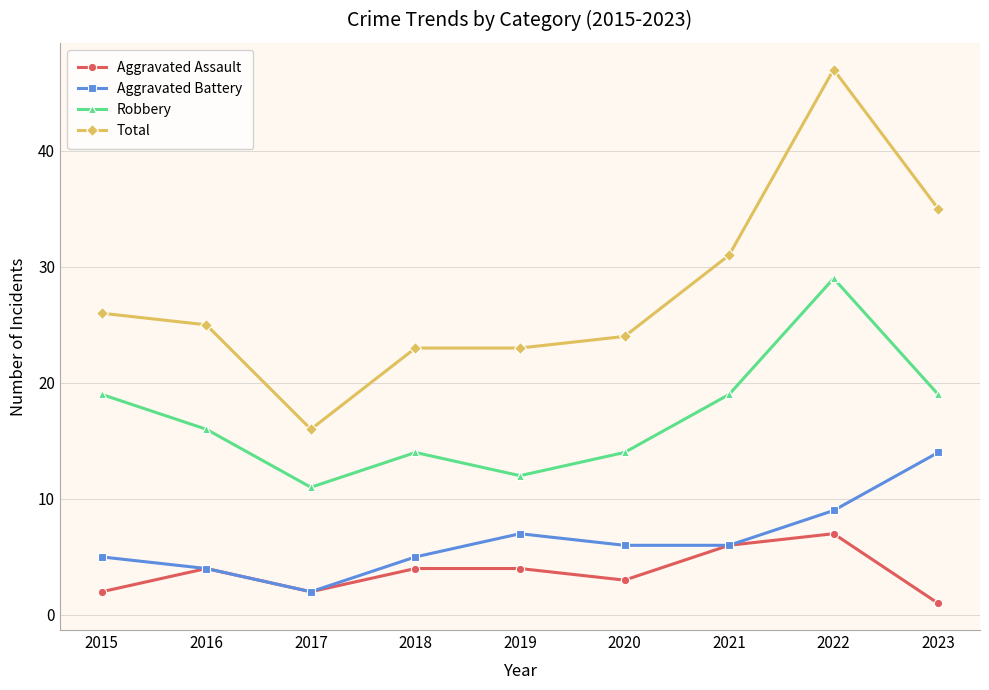

What is the value of the Total point at the 6th from the left?

24